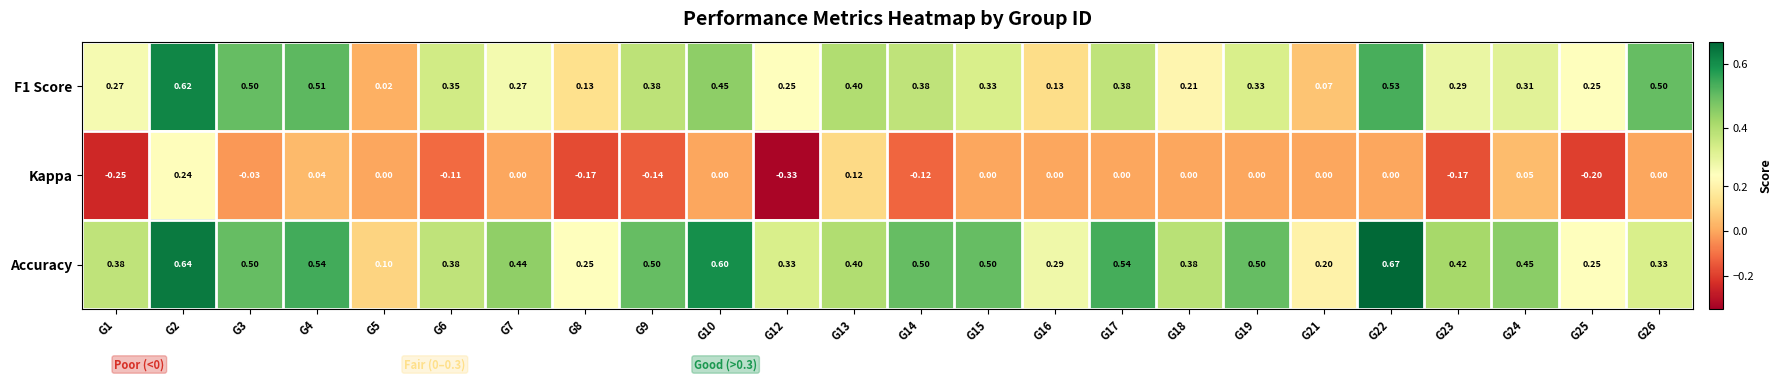

What is the total value across all series at G8?

0.2